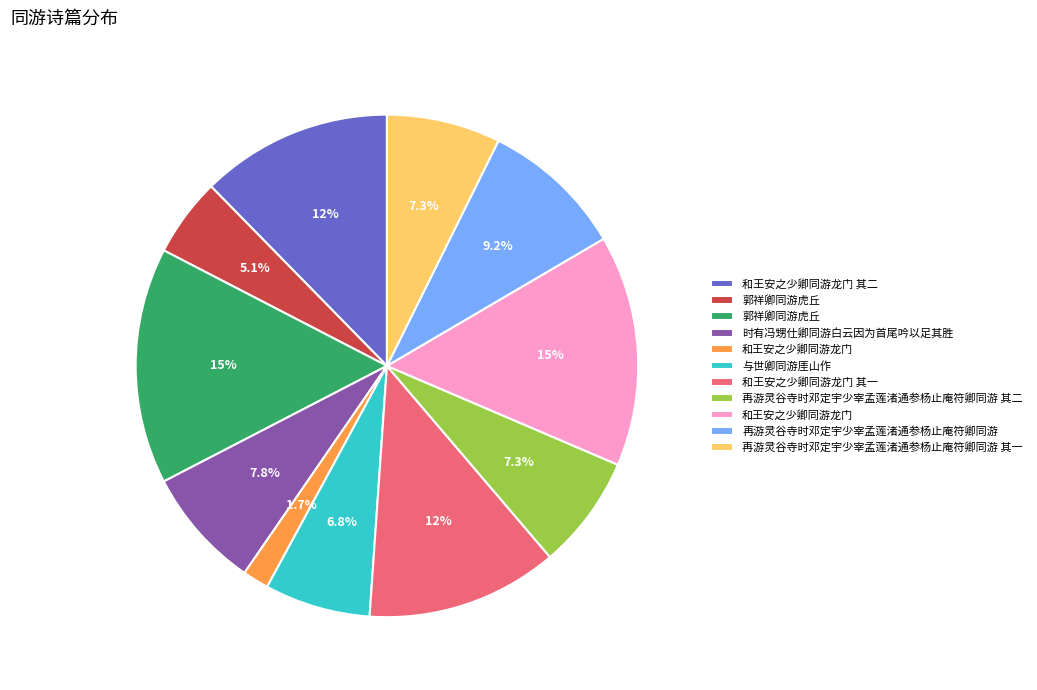

Does any single category account for the majority?

No